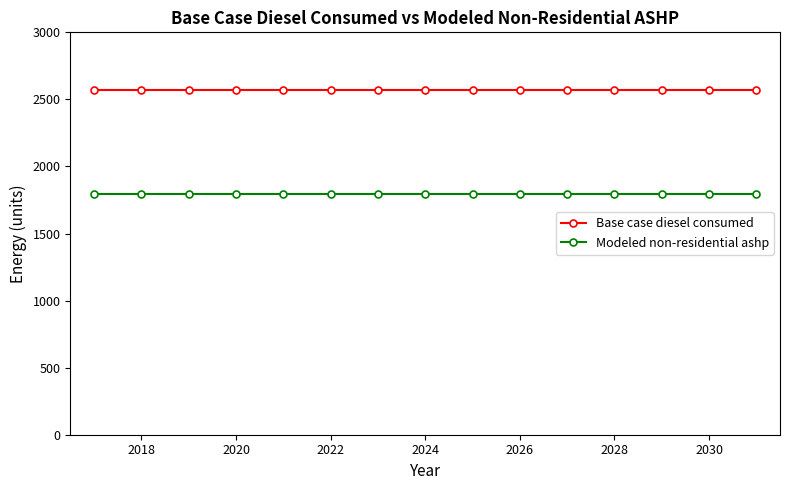

True or false: Base case diesel consumed and Modeled non-residential ashp intersect in this chart.

False